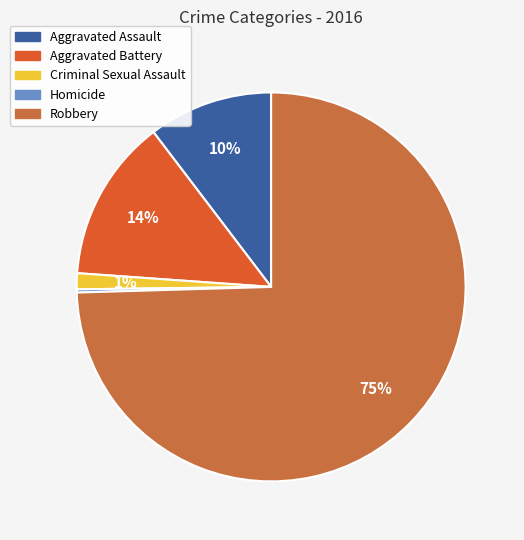

Which category has the biggest portion of the pie?

Robbery